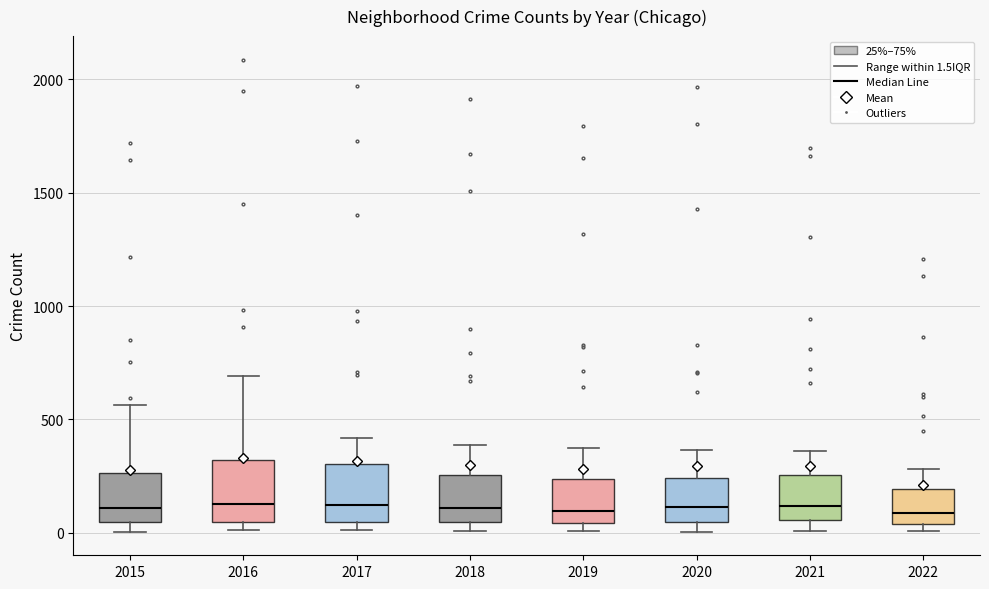

Reading left to right, transcribe this box plot: for each box, give where its median line is, the range the box spans, and where its two whiskers end, as read against the y-axis. The values are not printed on the chart, so give them approximately, as read against the axis.

2015: median 100, box 50 to 250, whiskers 0 to 550
2016: median 150, box 50 to 300, whiskers 0 to 700
2017: median 100, box 50 to 300, whiskers 0 to 400
2018: median 100, box 50 to 250, whiskers 0 to 400
2019: median 100, box 50 to 250, whiskers 0 to 400
2020: median 100, box 50 to 250, whiskers 0 to 350
2021: median 100, box 50 to 250, whiskers 0 to 350
2022: median 100, box 50 to 200, whiskers 0 to 300